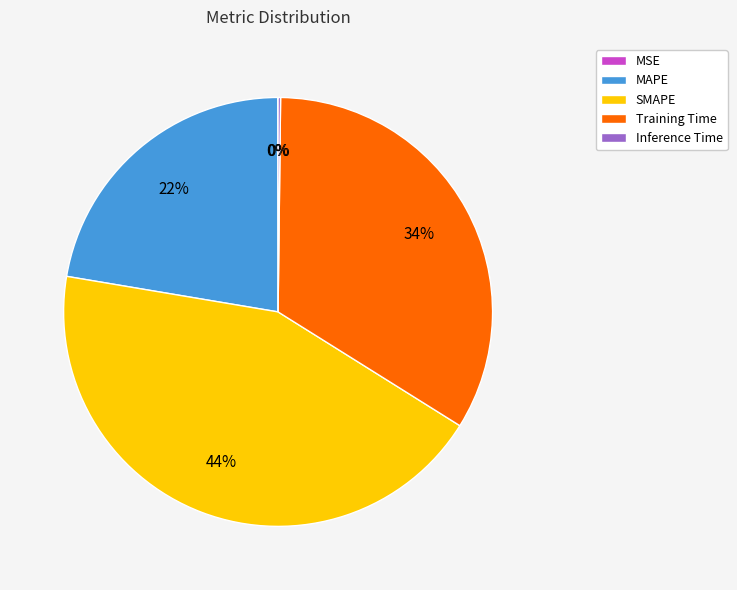

Is it true that MAPE is 22% of the pie?

True